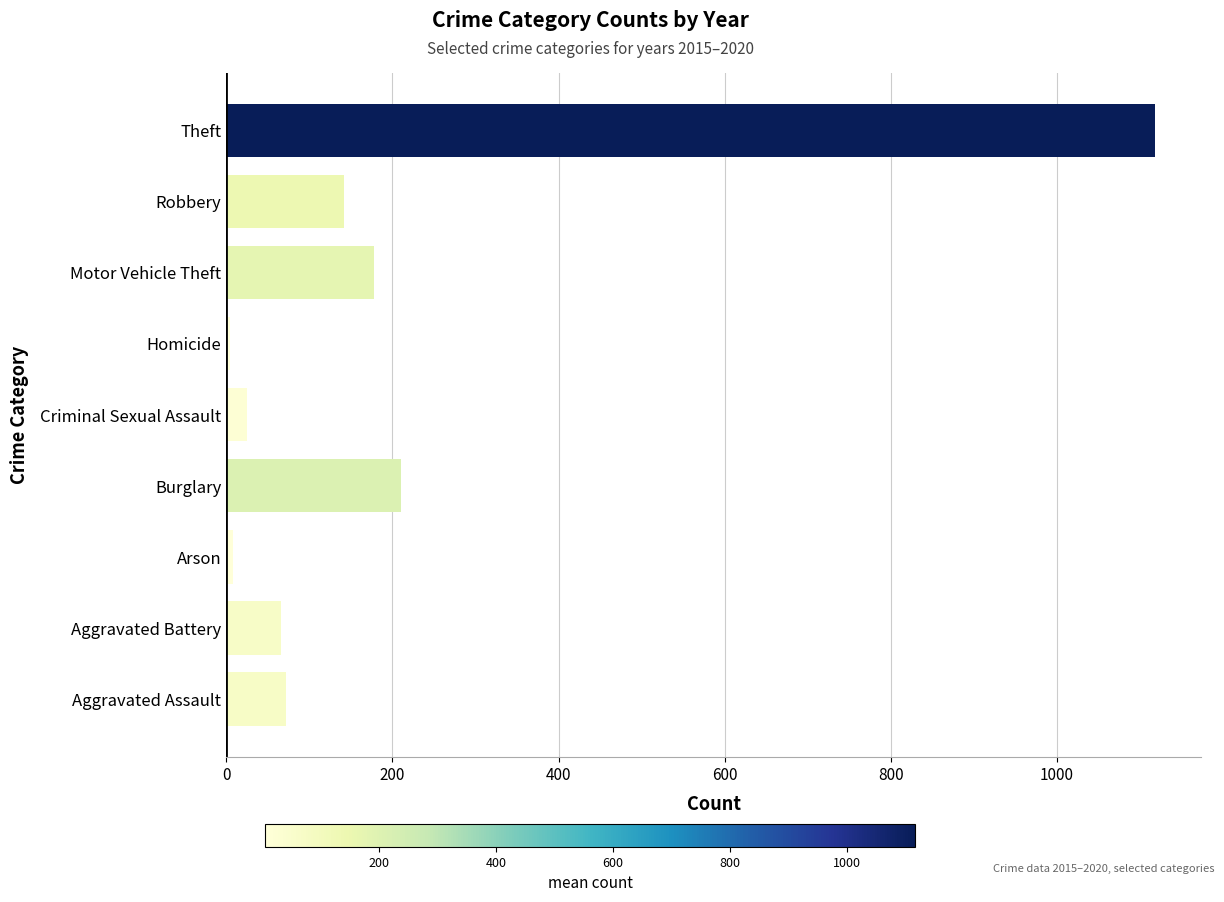

What is the approximate value at Aggravated Battery?

65.5